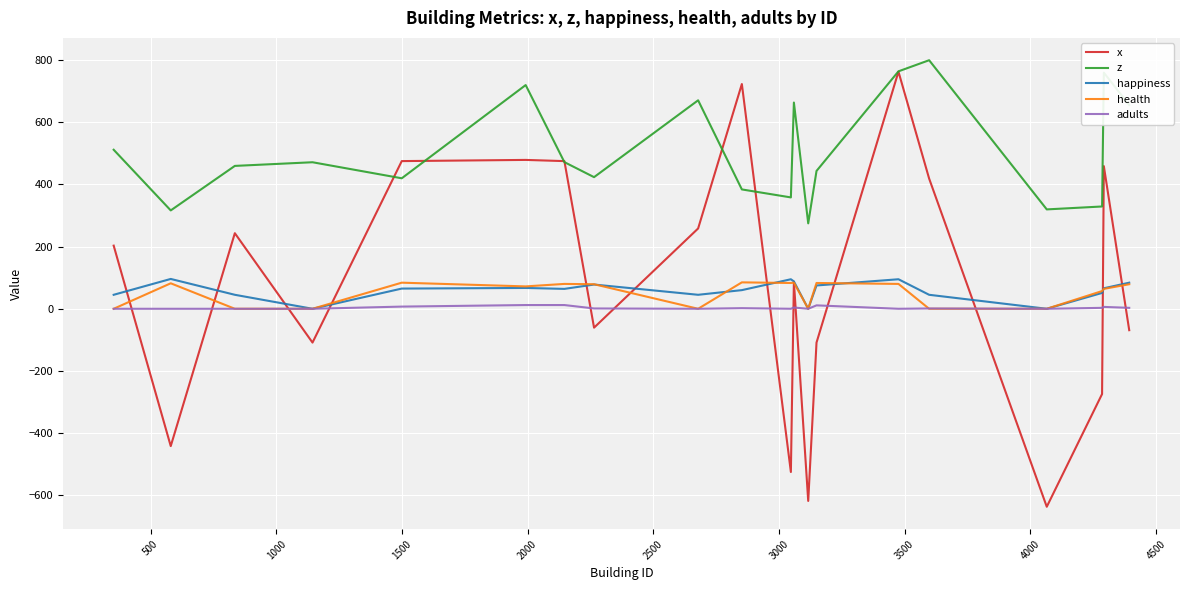

Which series has the largest range (max minus min)?

x